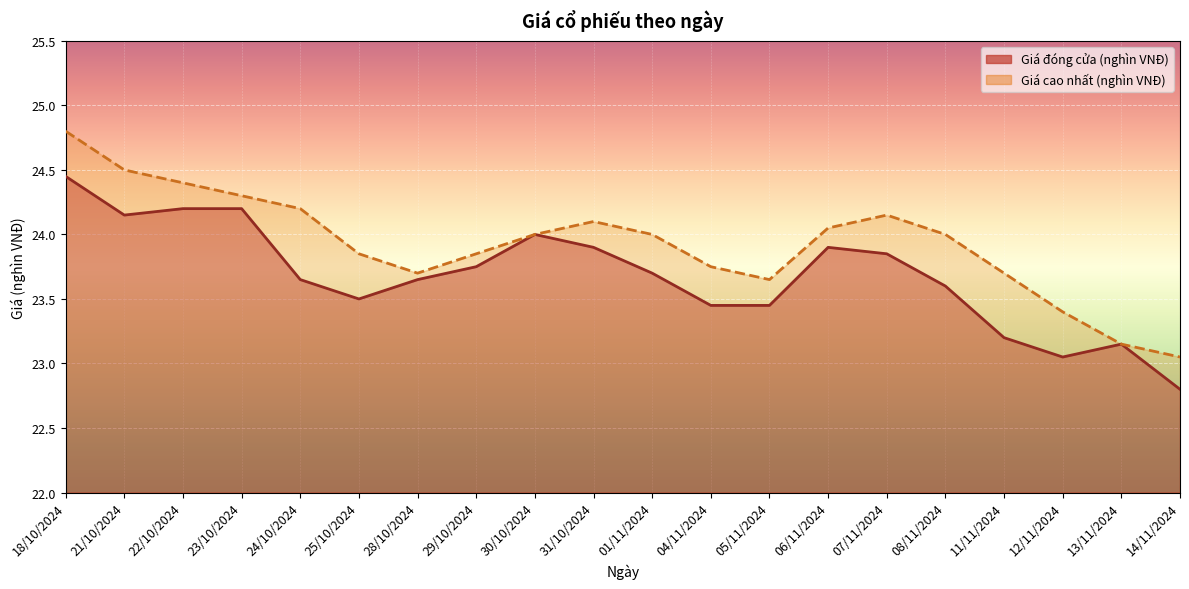

Is the value of Giá cao nhất (nghìn VNĐ) at 22/10/2024 greater than the value of Giá đóng cửa (nghìn VNĐ) at 25/10/2024?

Yes